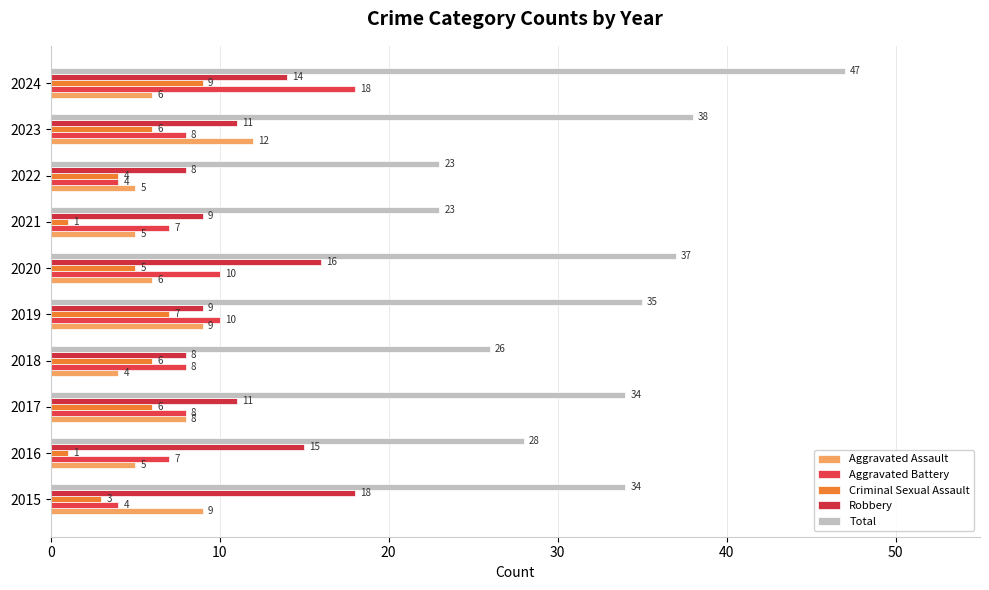

Rank the series by their maximum value, from lowest to highest.

Criminal Sexual Assault, Aggravated Assault, Aggravated Battery, Robbery, Total